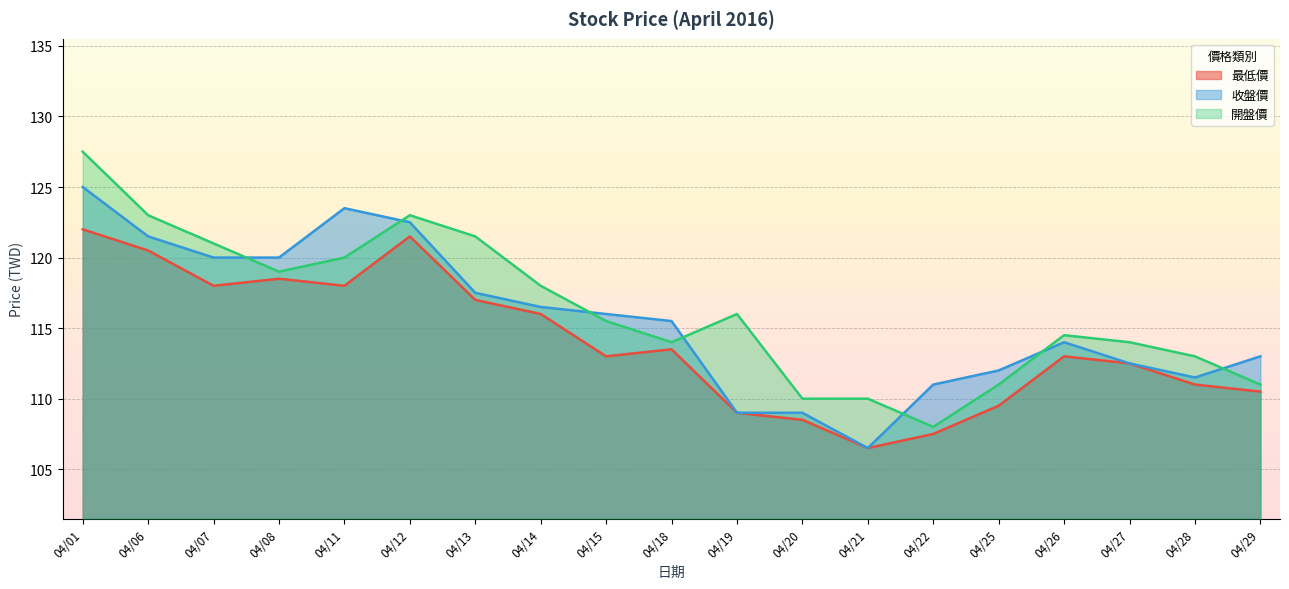

At which label does 收盤價 reach its minimum?

04/21